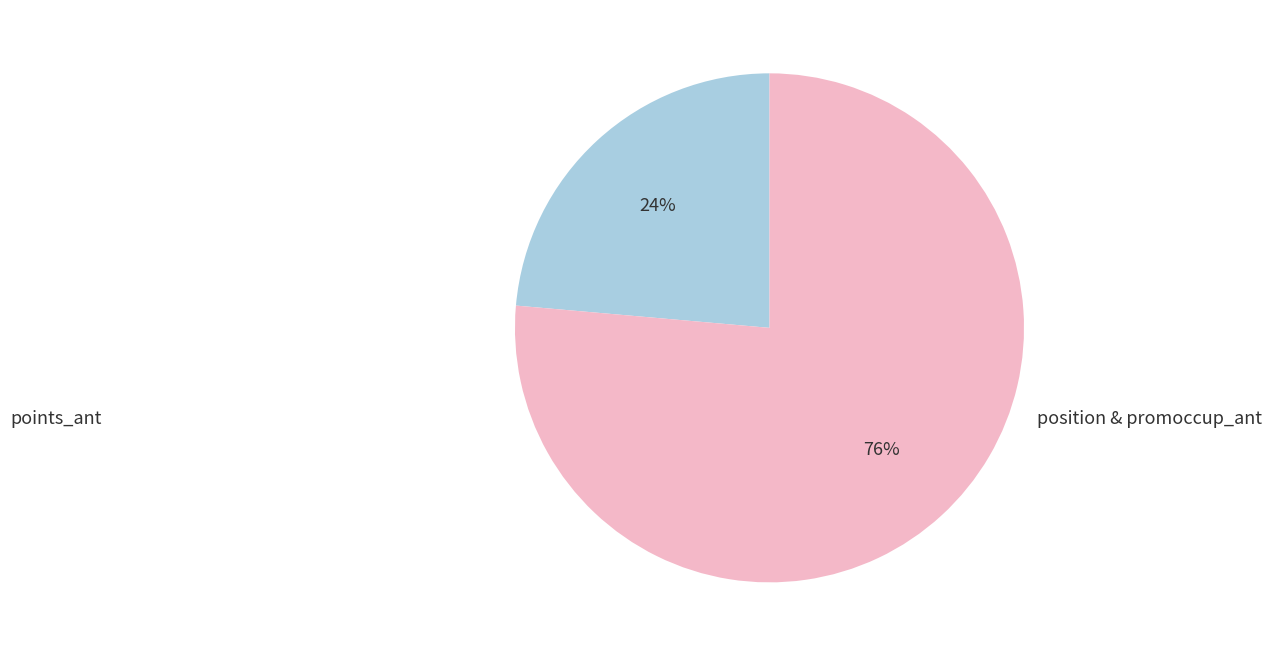

Is there a majority slice in this chart?

Yes